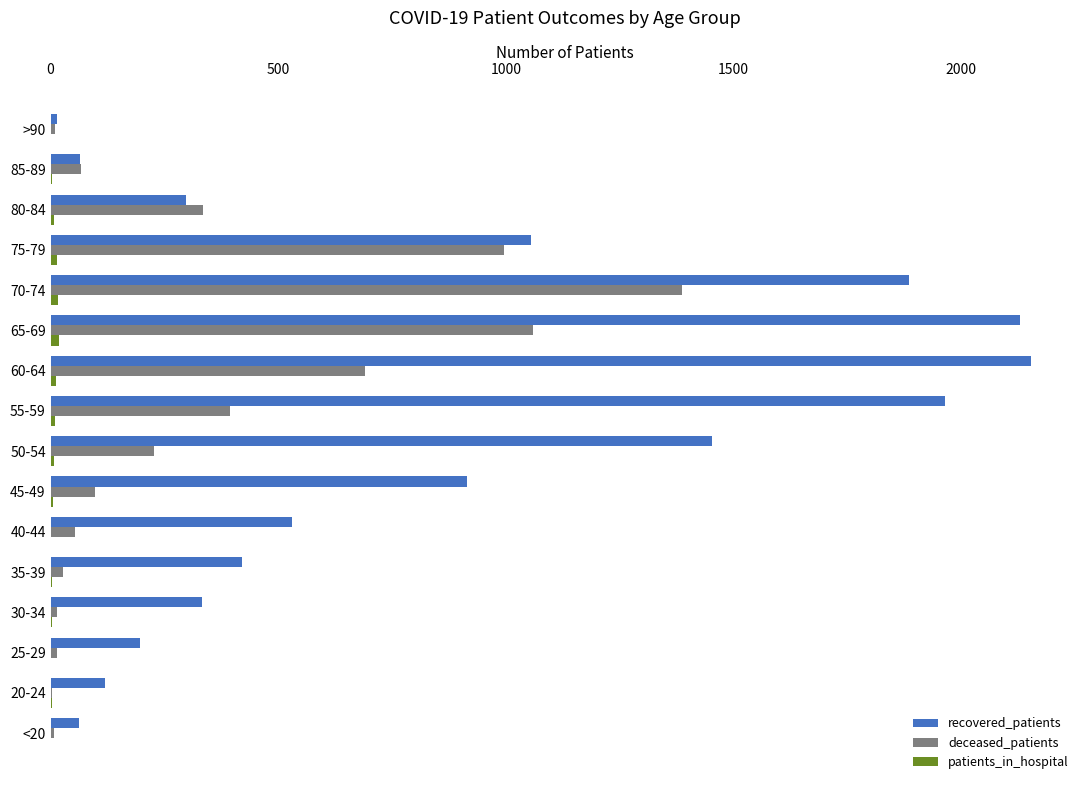

Between 35-39 and 50-54, which series saw the biggest shift?

recovered_patients